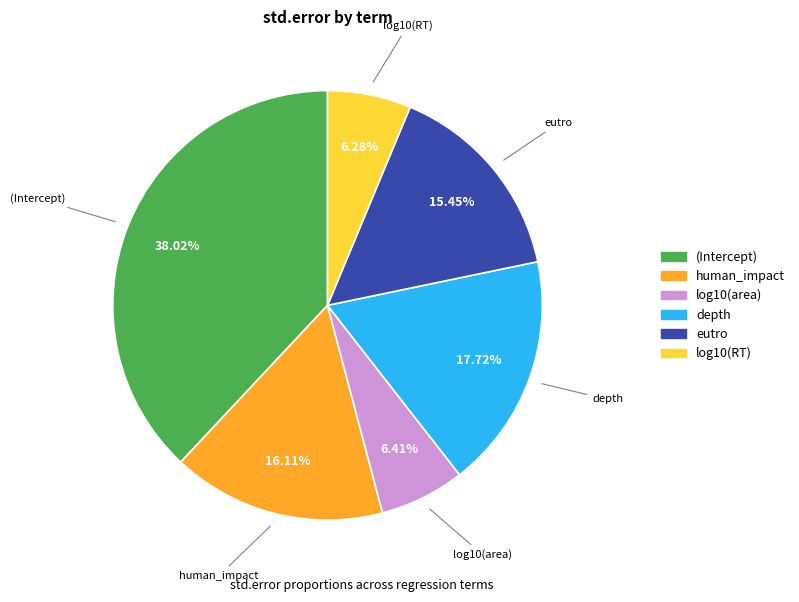

To the nearest percent, what is the combined percentage of eutro and log10(area)?

22%